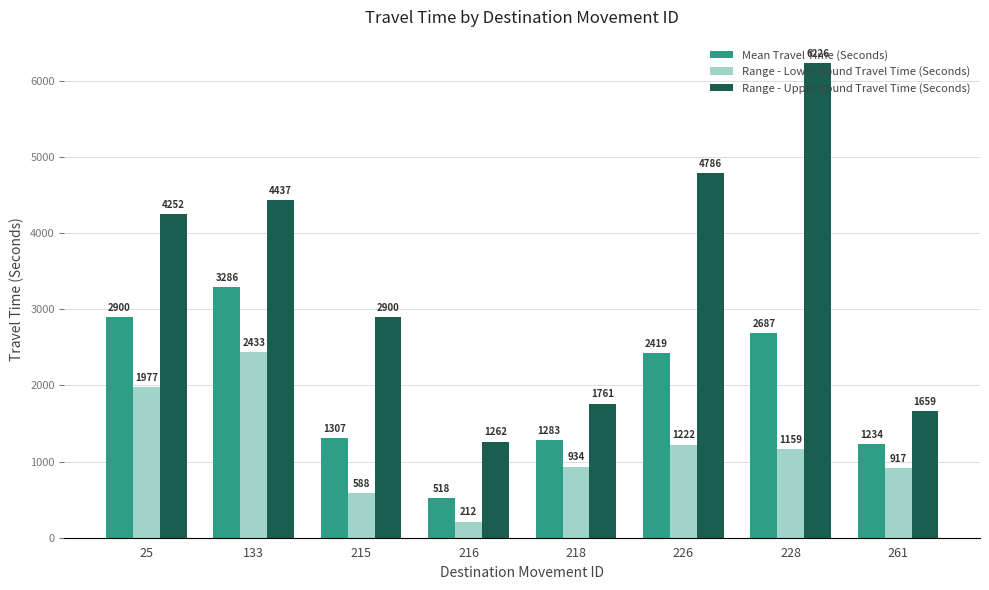

List the labels in order of Range - Upper Bound Travel Time (Seconds) value, largest first.

228, 226, 133, 25, 215, 218, 261, 216